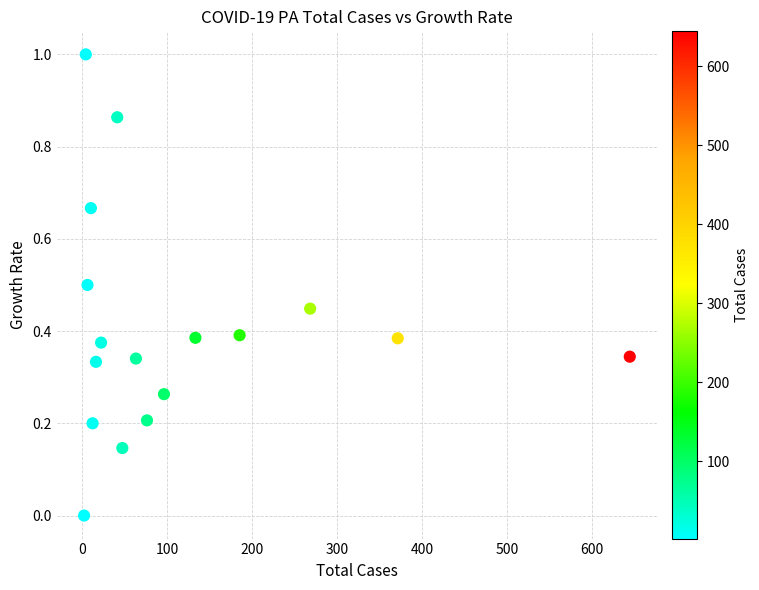

What is the range of Y values (max minus min)?

1.0